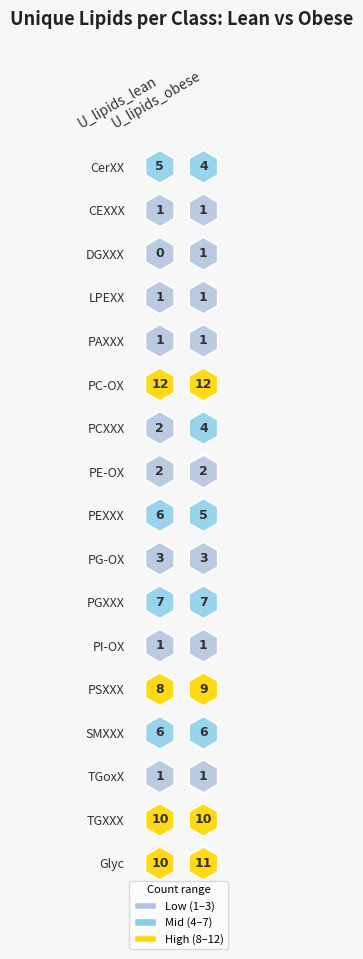

What is the difference between the DGXXX values at 0 and 1?

1